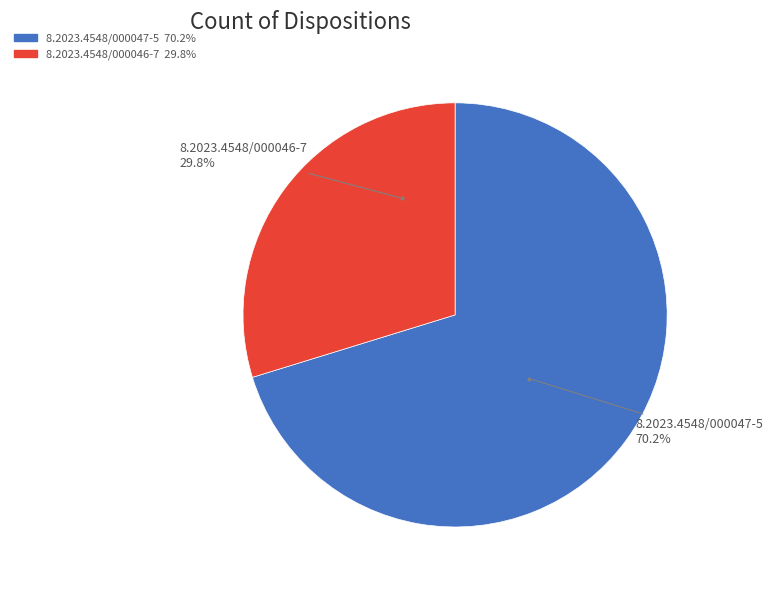

Combined, what portion of the pie is 8.2023.4548/000047-5 and 8.2023.4548/000046-7?

100.0%